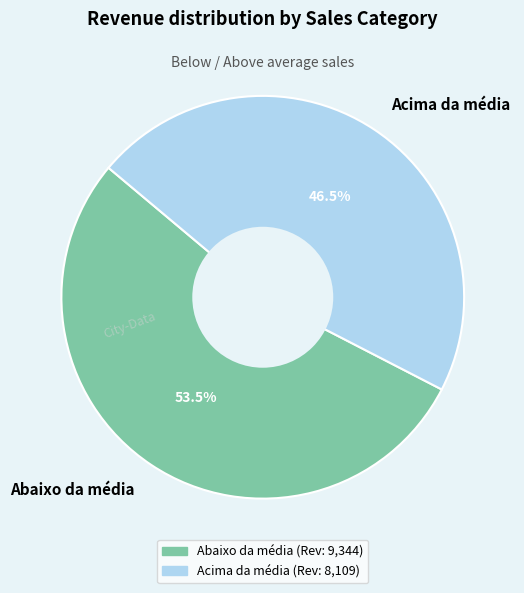

What is the ratio of the value at Acima da média to the value at Abaixo da média?

0.9